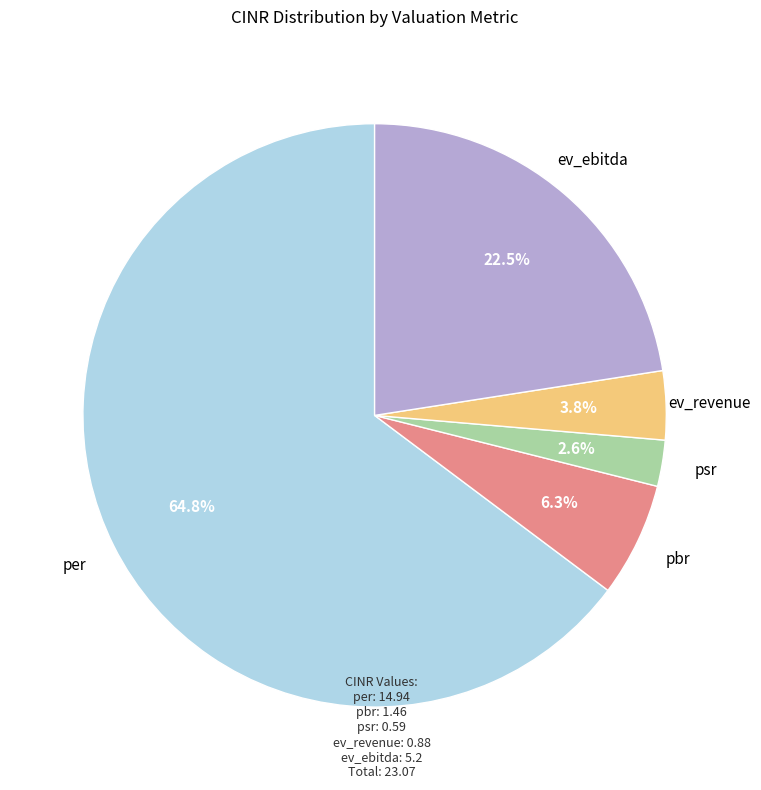

Is there any slice that represents more than half of the pie?

Yes